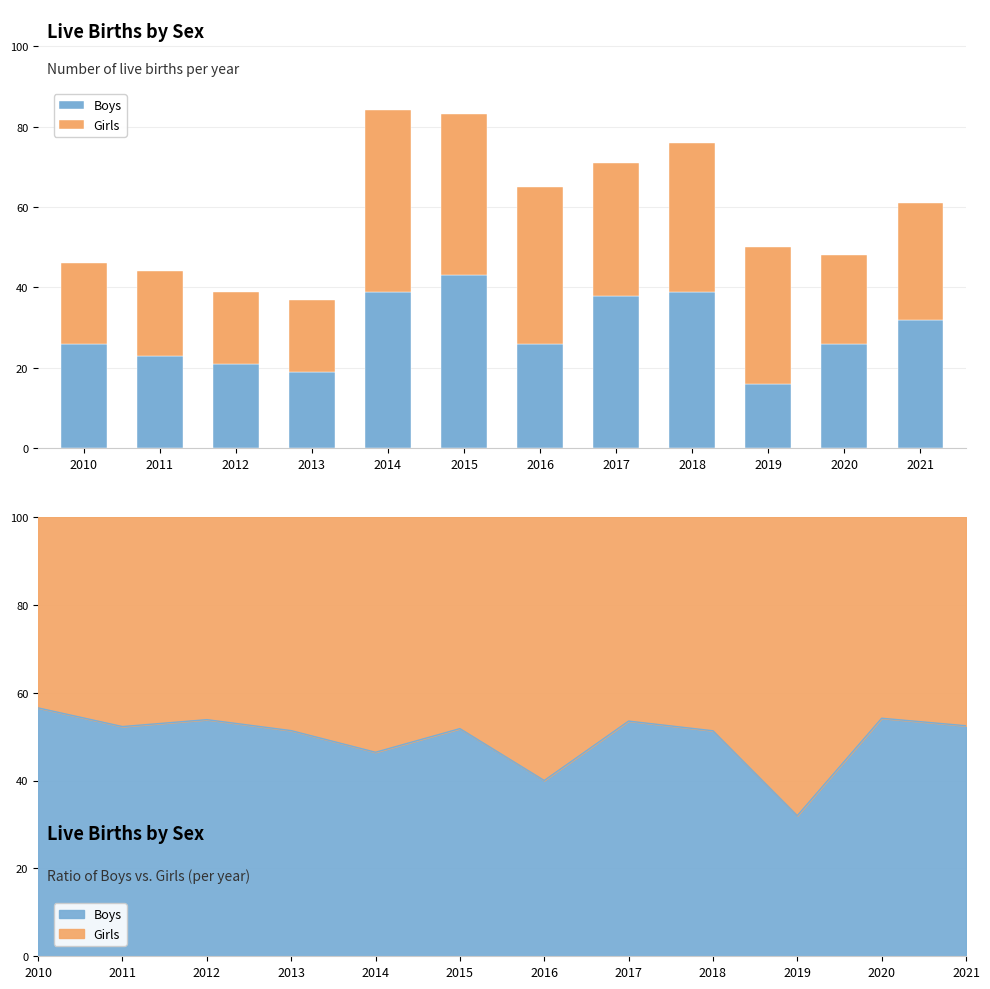

How many series are shown in this chart?

2